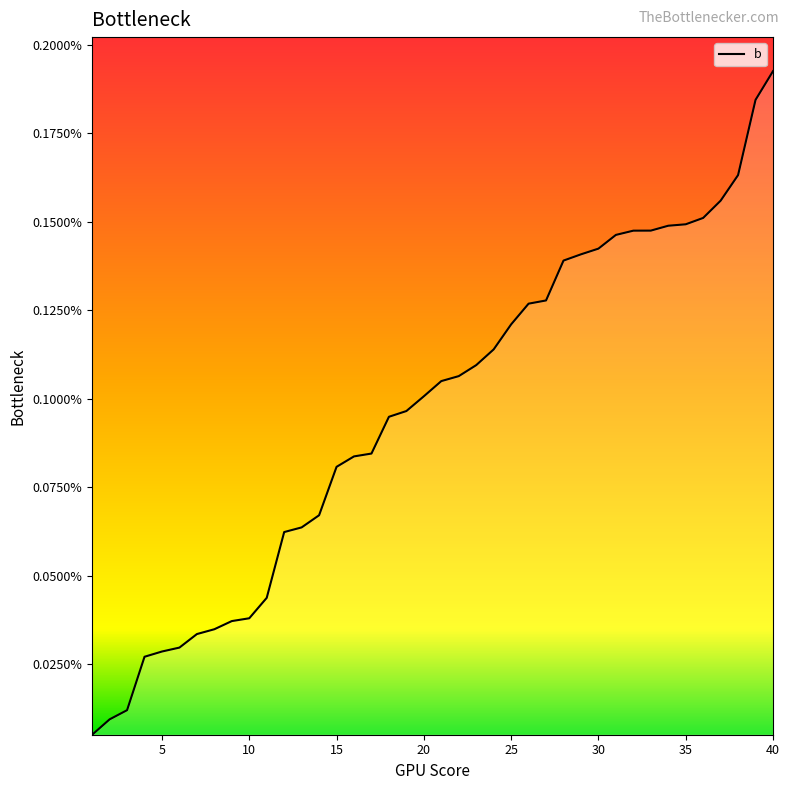

True or false: the data has more than 2 interior local peaks.

False